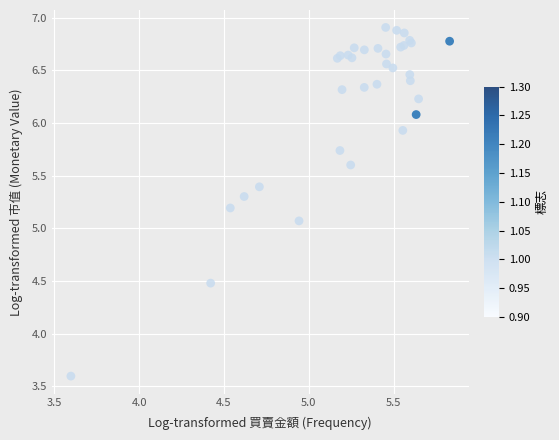

What Y value in the scatter plot is closest to 5?

5.1